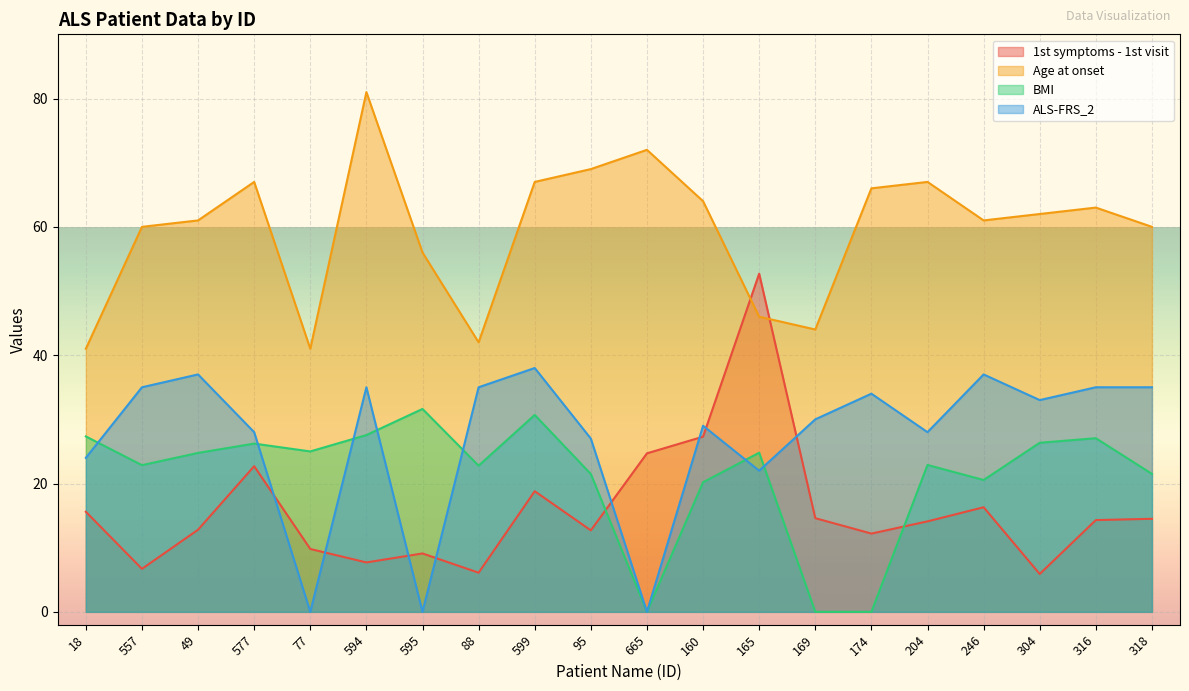

True or false: Age at onset has a value of 65.7 at 88.

False